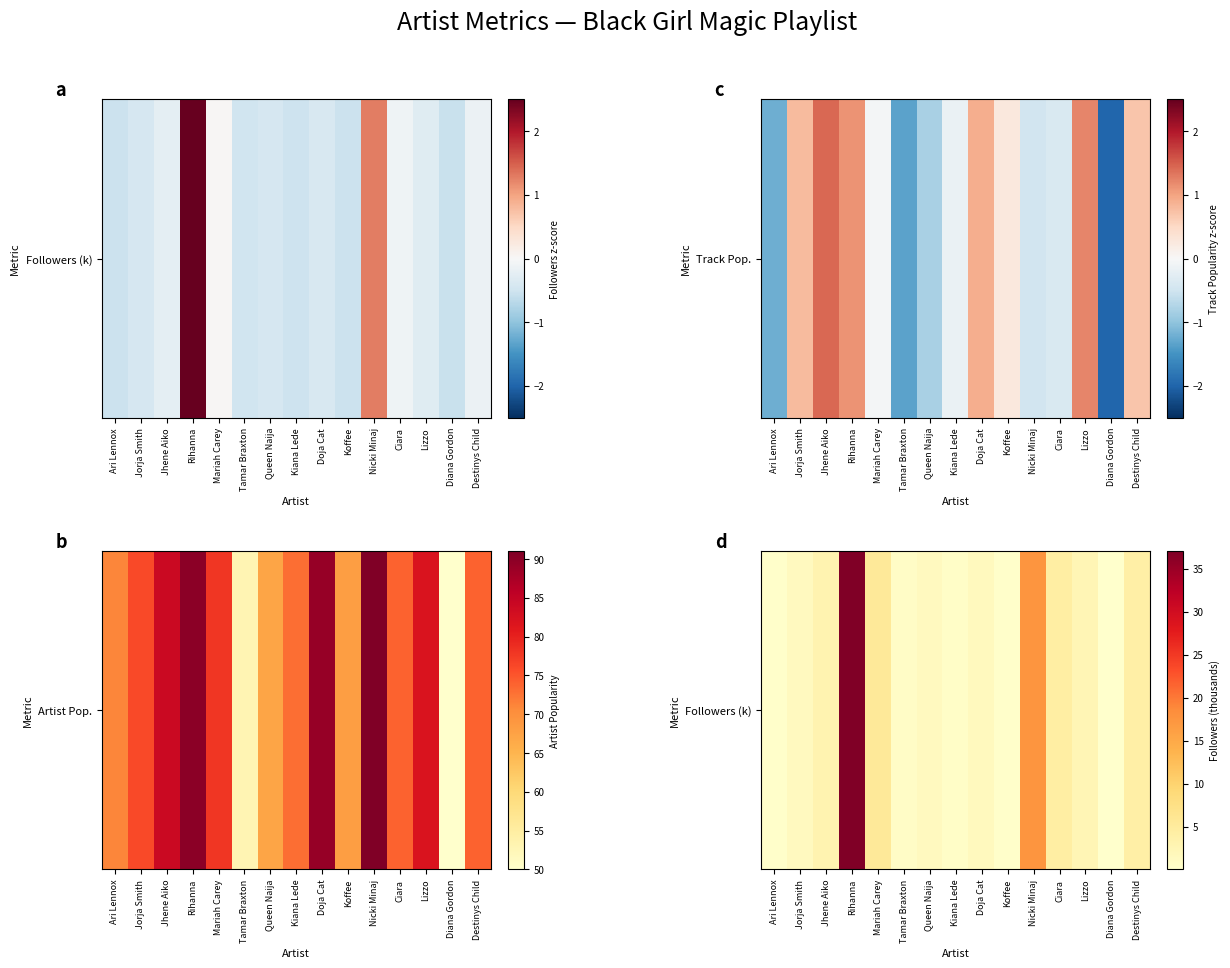

What is the greatest value displayed?

37.0